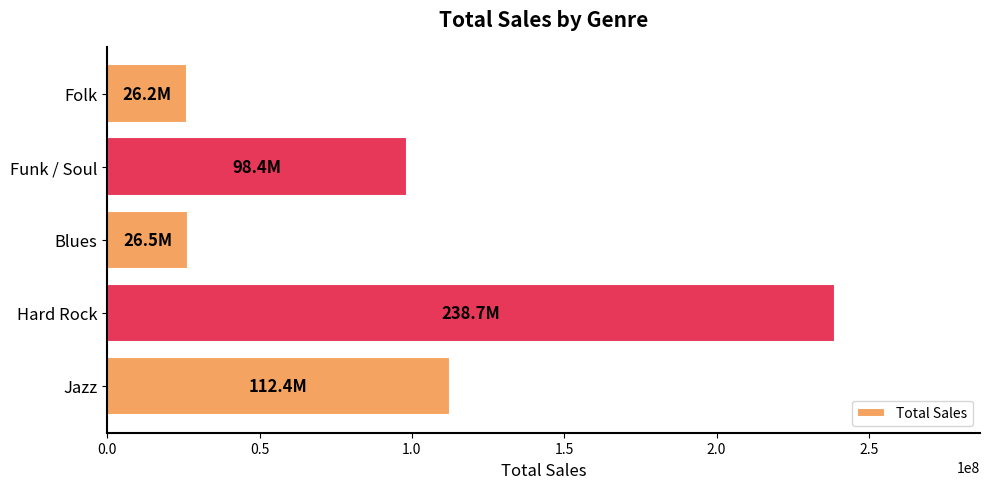

The value at Jazz is 112360248. True or false?

True